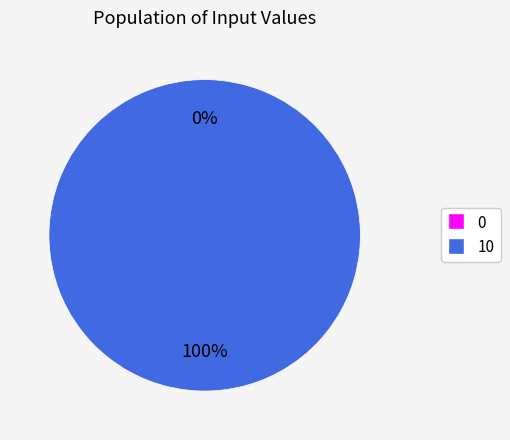

What is the change in value from 0 to 10?

+10